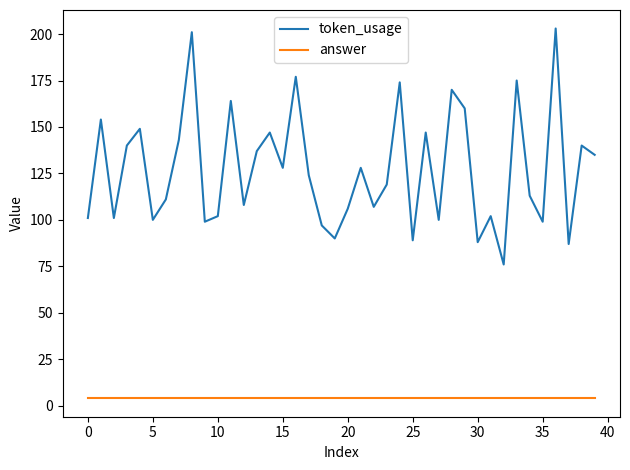

What is the greatest value displayed?

203